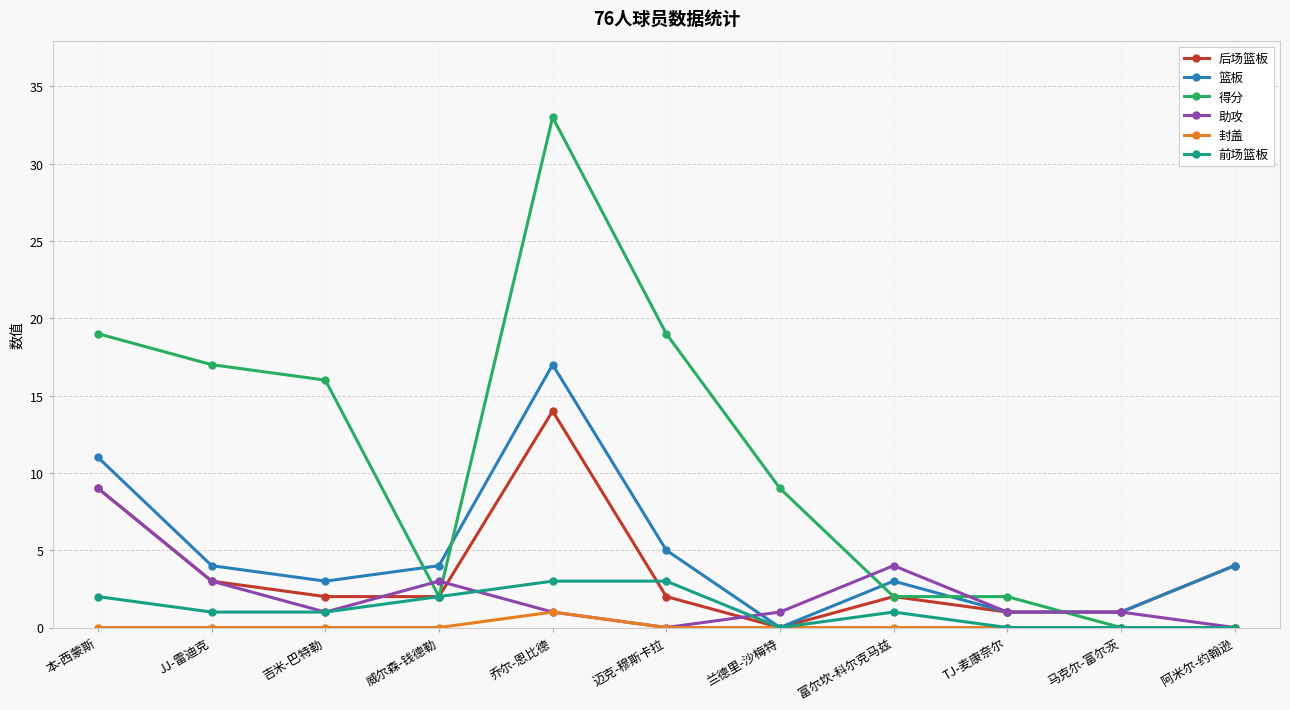

Which category has the highest value in the 助攻 series?

本-西蒙斯